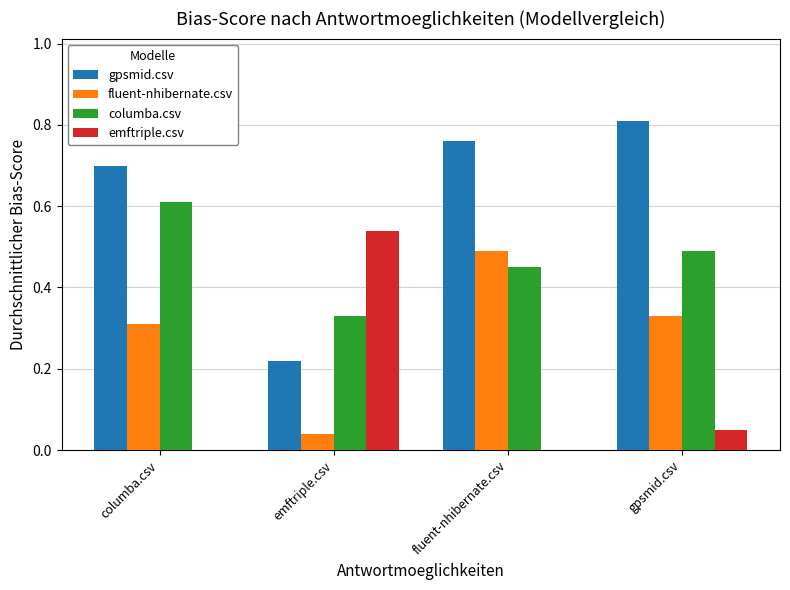

What is the sum of all gpsmid.csv values?

2.5